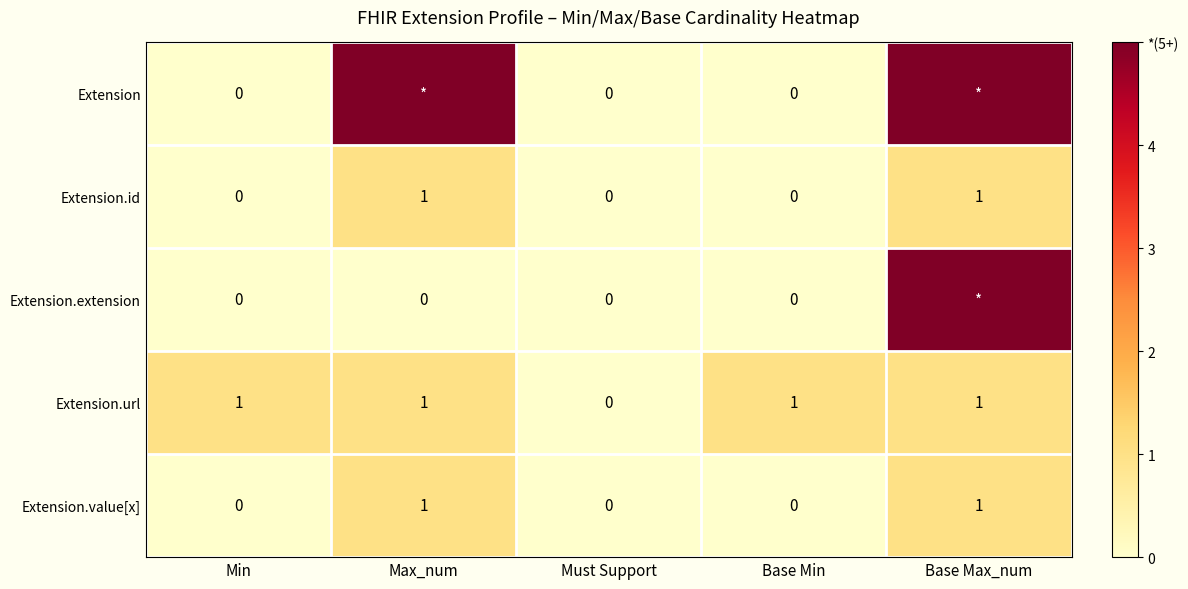

What is the spread (max minus min) of values at Base Min?

1